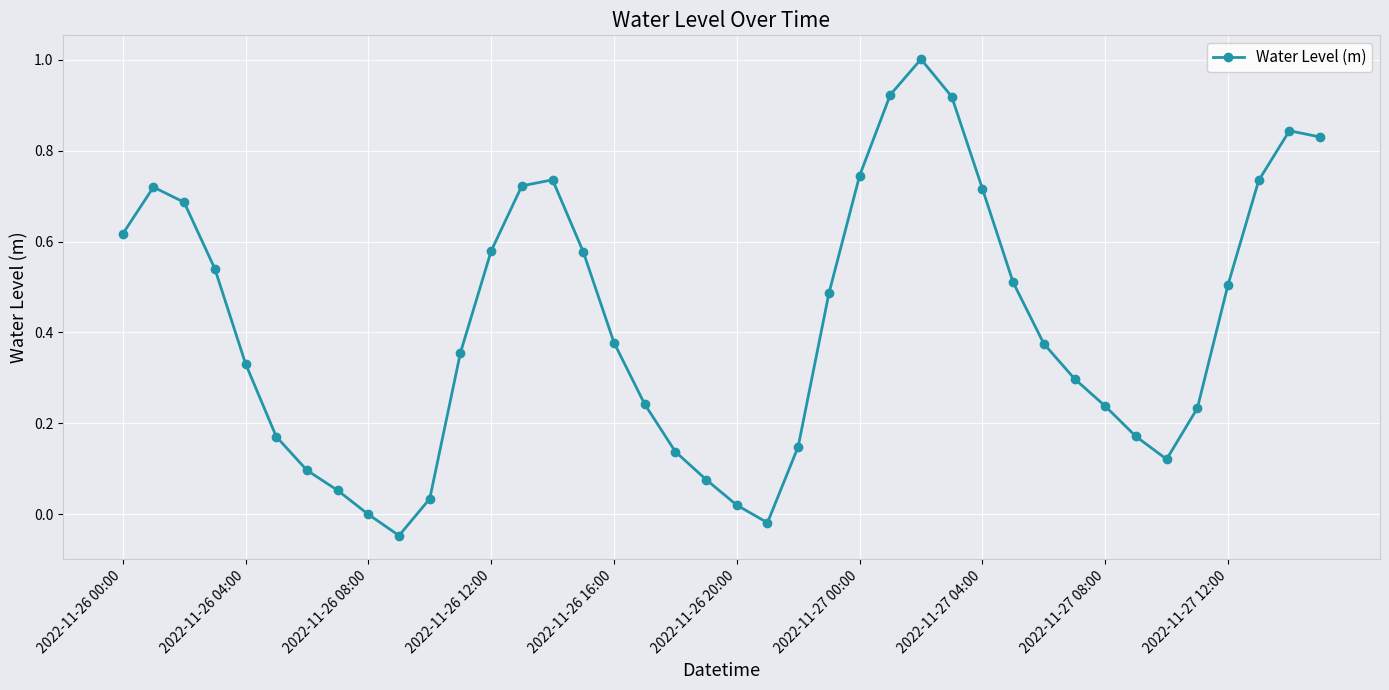

What is the sum of all values?

16.8